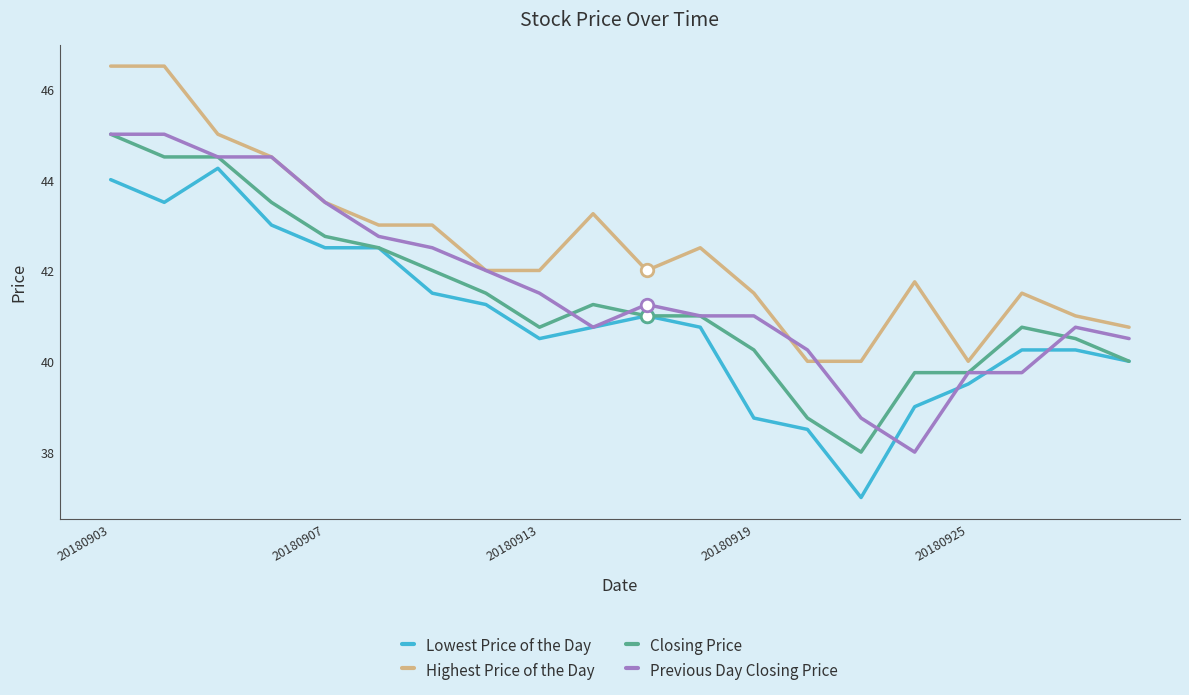

What is the highest value of the Highest Price of the Day series?

46.5